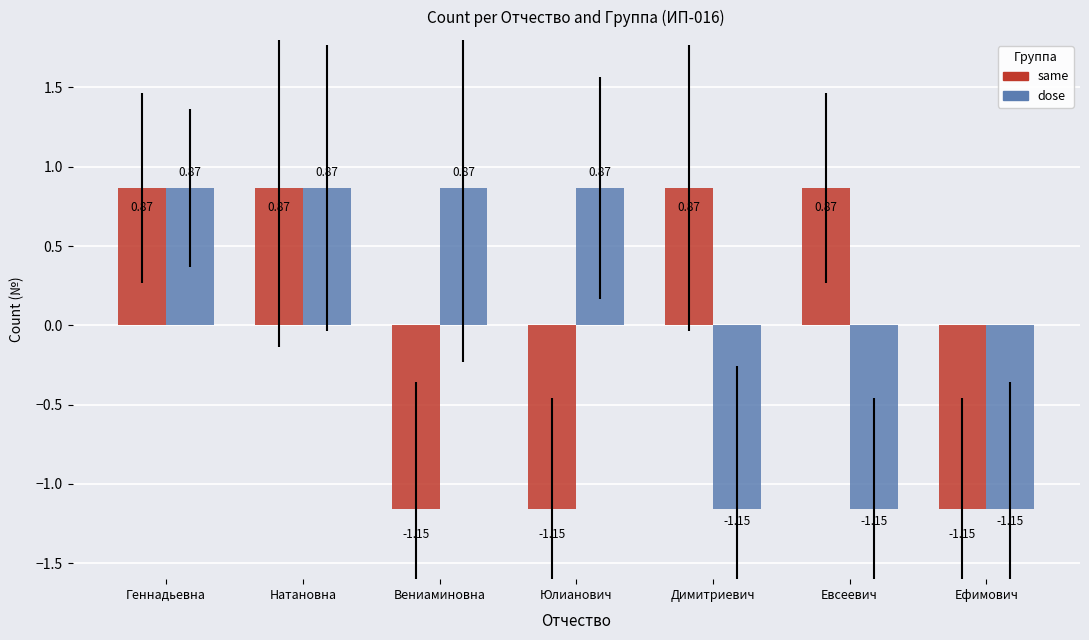

What is the difference between the maximum and minimum values in the same series?

2.0